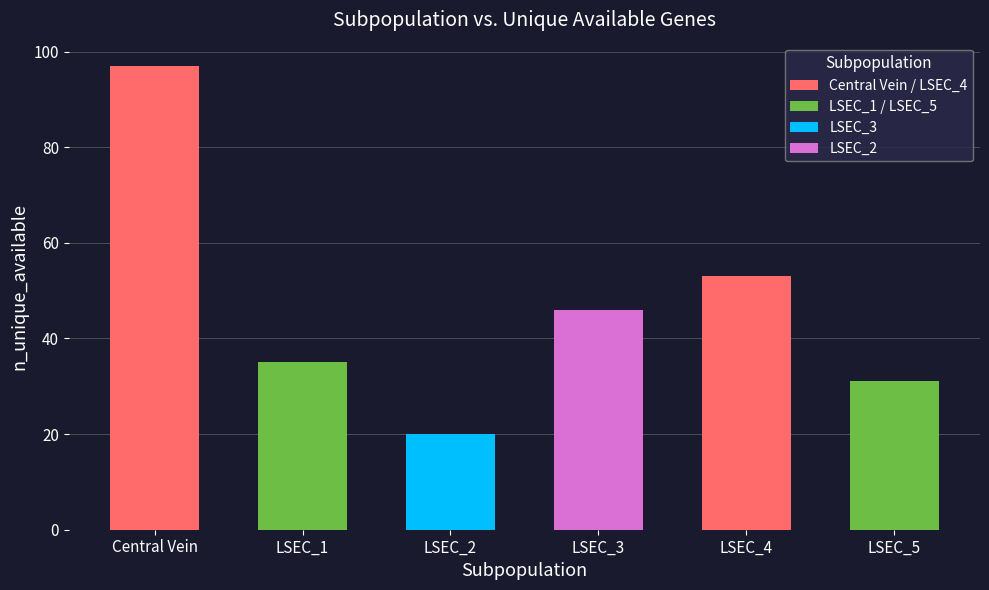

How many bars are there in total?

6